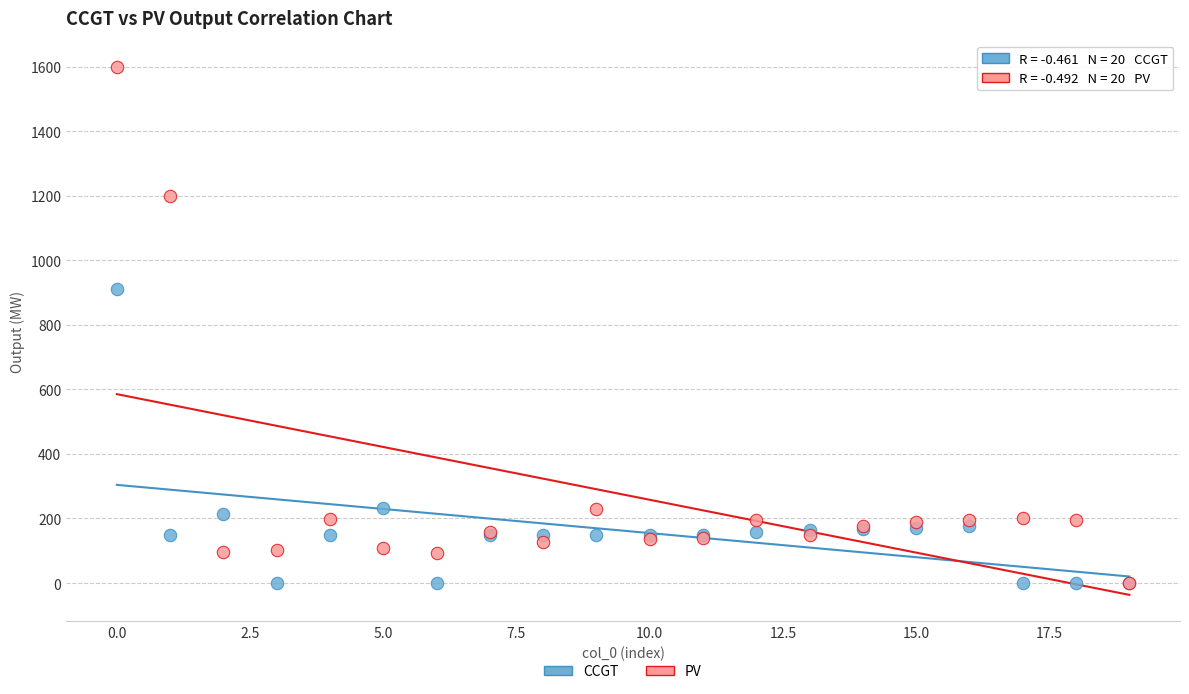

Across all series, what Y value is closest to 799?

910